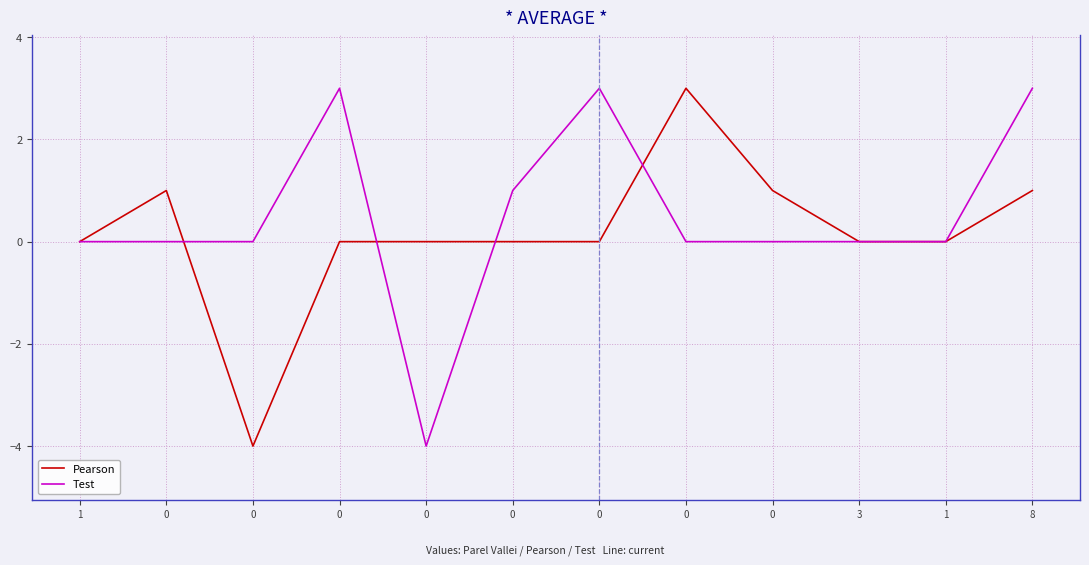

Which has a higher value, 1 or 8?

8